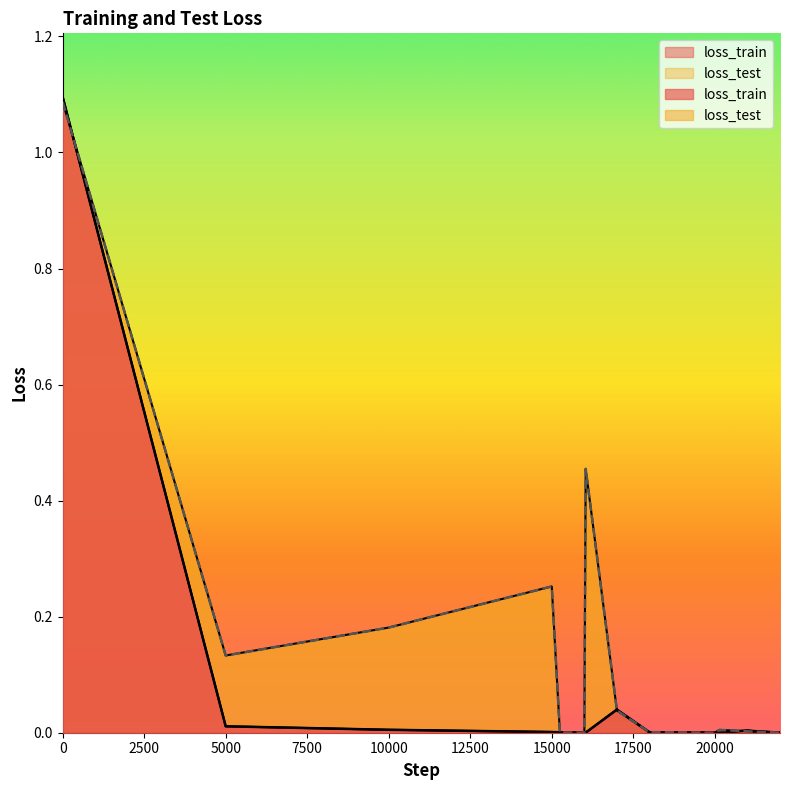

What is the sum of all loss_test values?

2.2